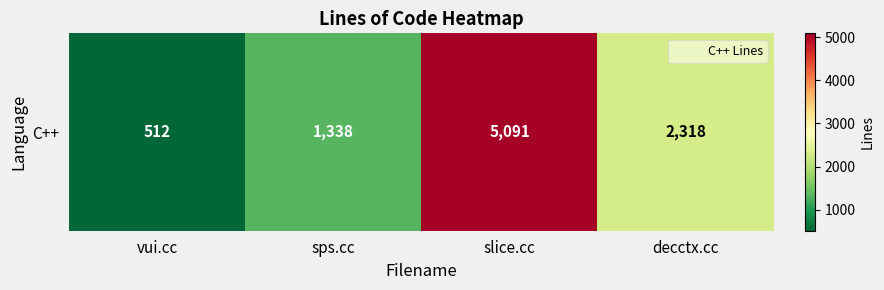

List the labels in order of value, largest first.

slice.cc, decctx.cc, sps.cc, vui.cc